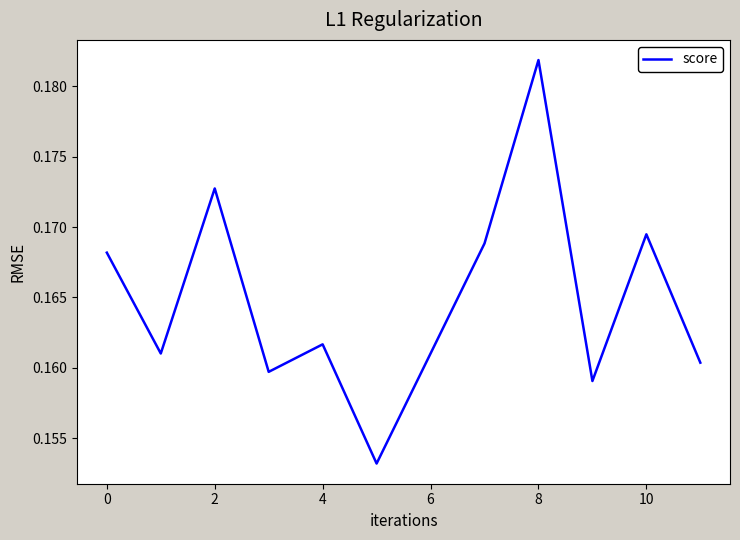

Reading left to right, what are all the values shown in this chart?

0.2	0.2	0.2	0.2	0.2	0.2	0.2	0.2	0.2	0.2	0.2	0.2